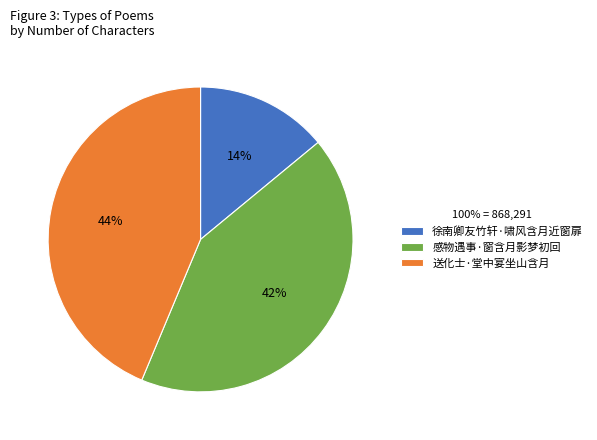

To the nearest percent, what is the difference between the largest and smallest slice percentages?

30%